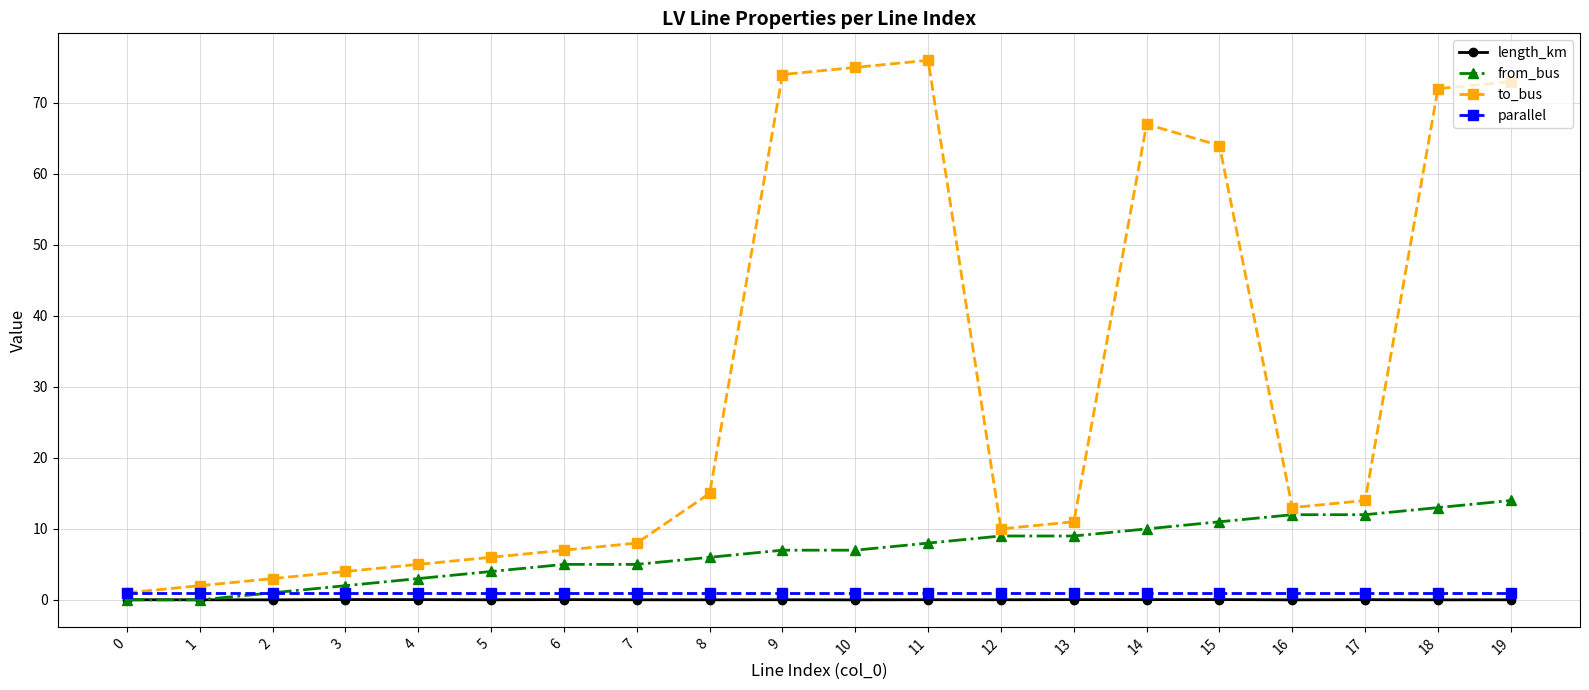

How many lines are shown in the chart?

4